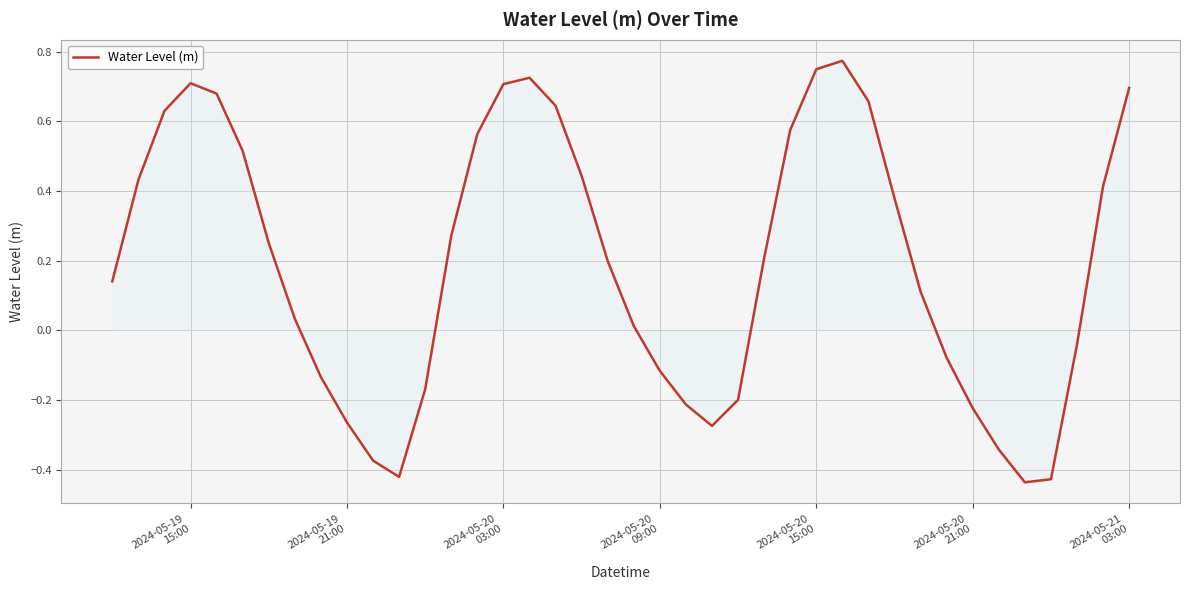

What is the difference between the maximum and minimum values?

1.2